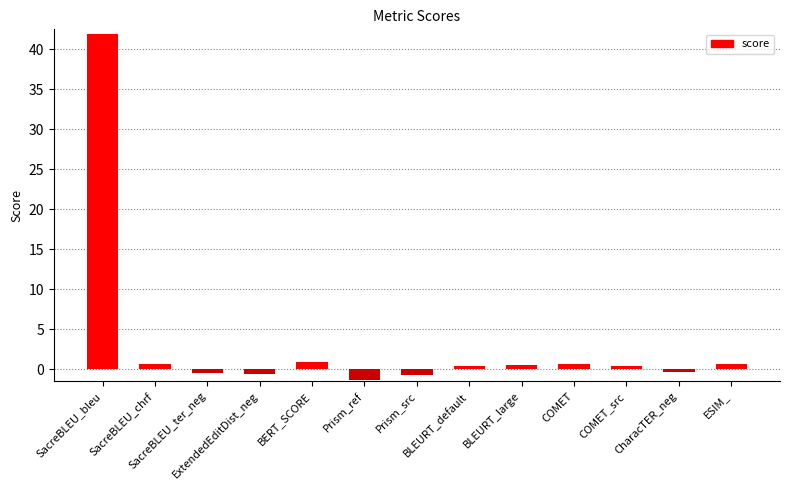

What is the difference between the maximum and minimum values?

43.2